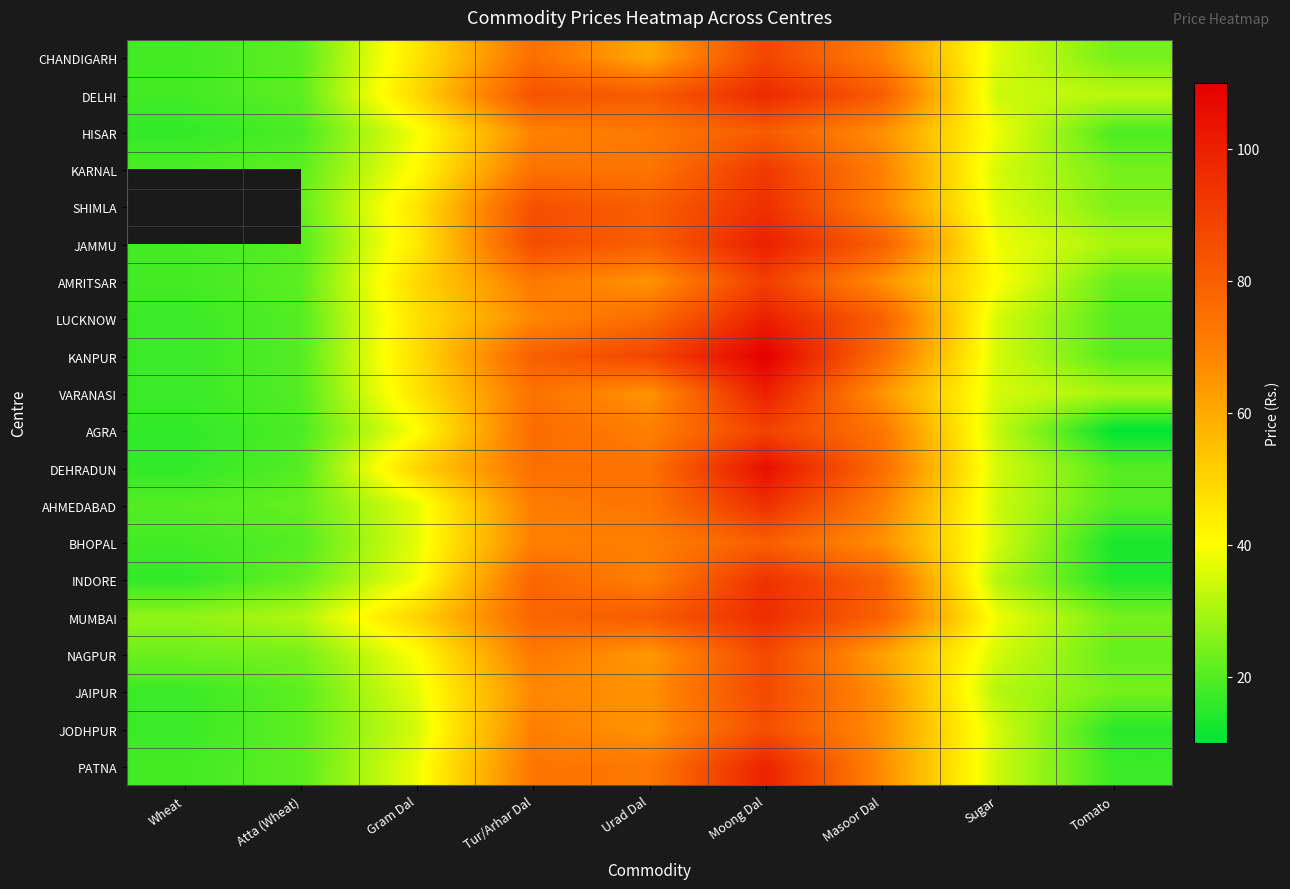

What is the sum of all HISAR values?

419.0